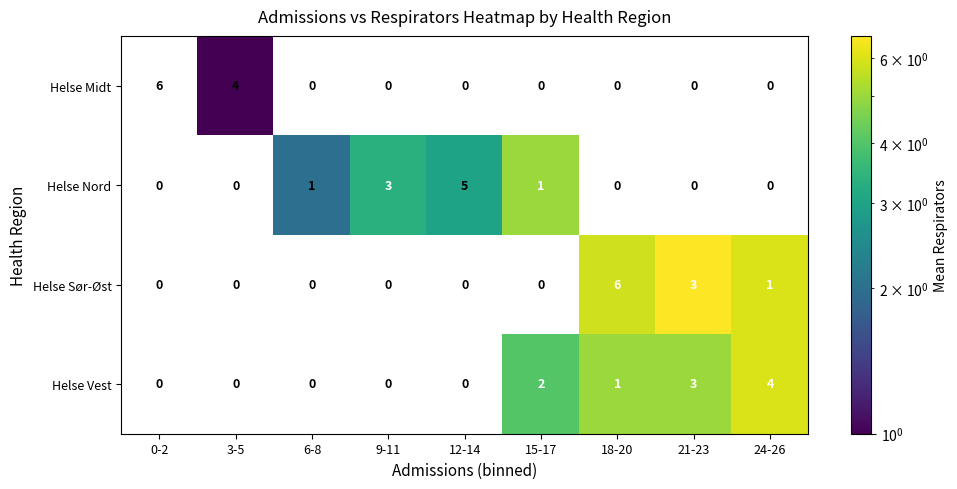

At which category is the sum across all series the highest?

18-20